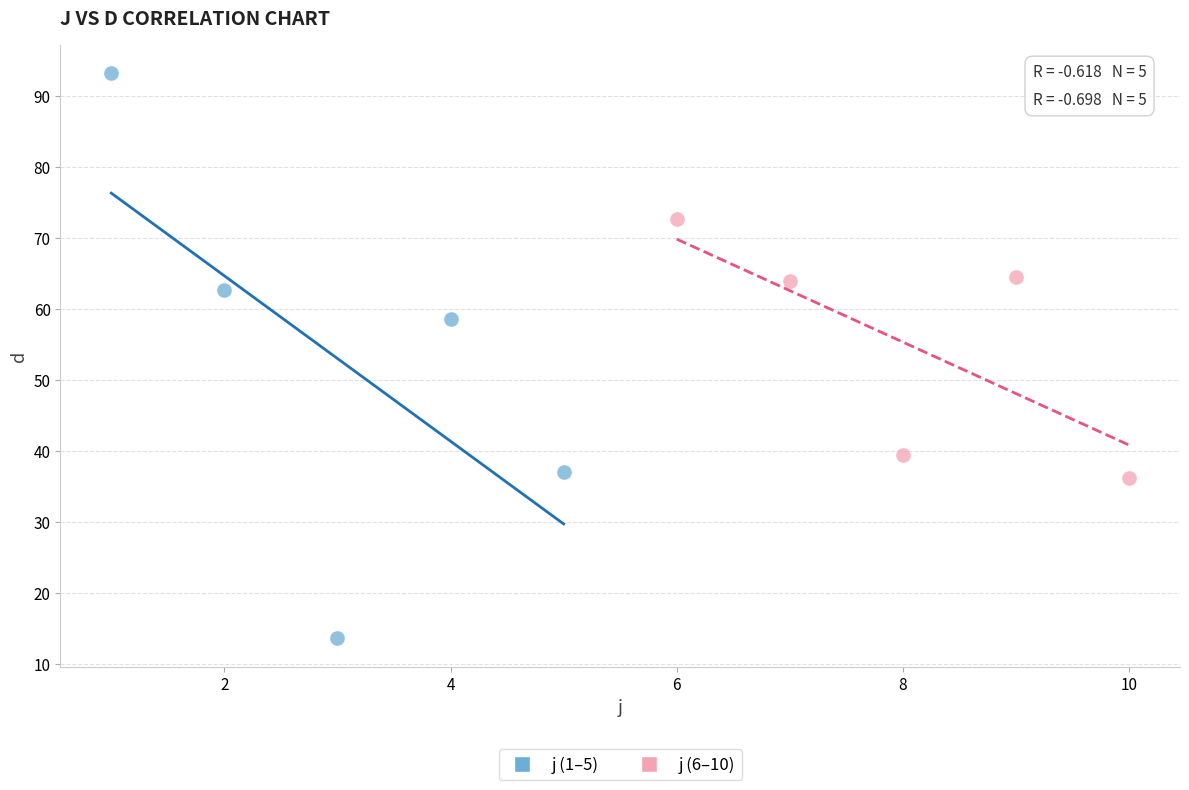

Which series contains the highest Y value?

j (1–5)